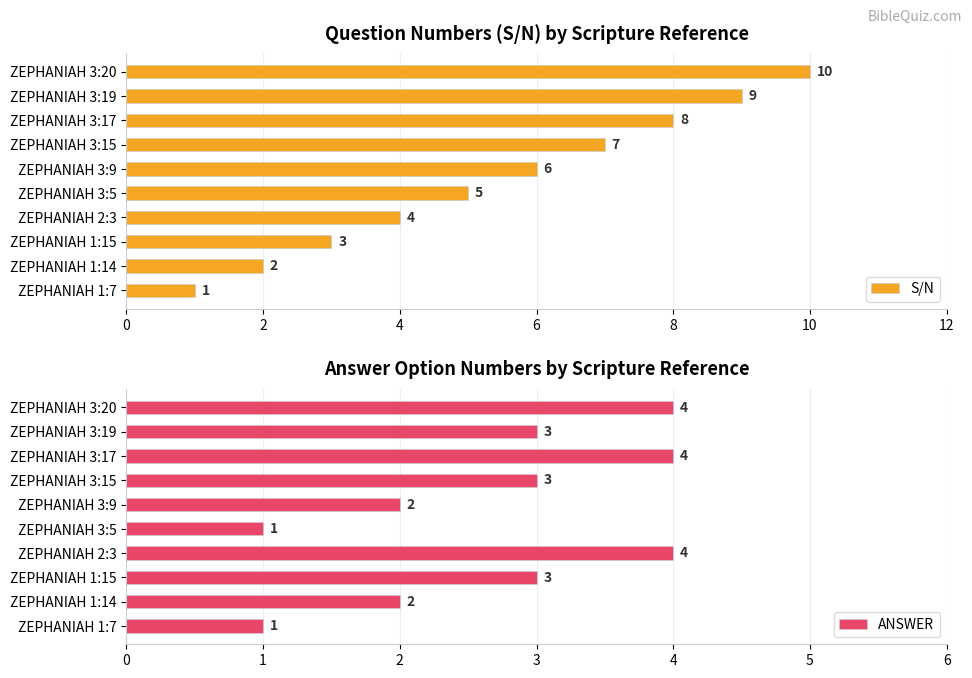

What is the difference between the maximum and minimum values in the S/N series?

9